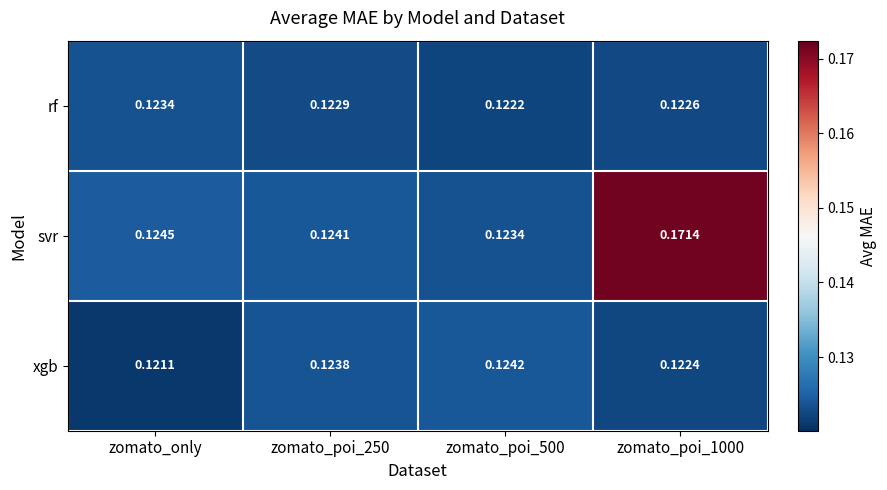

At which label does rf reach its peak?

zomato_only